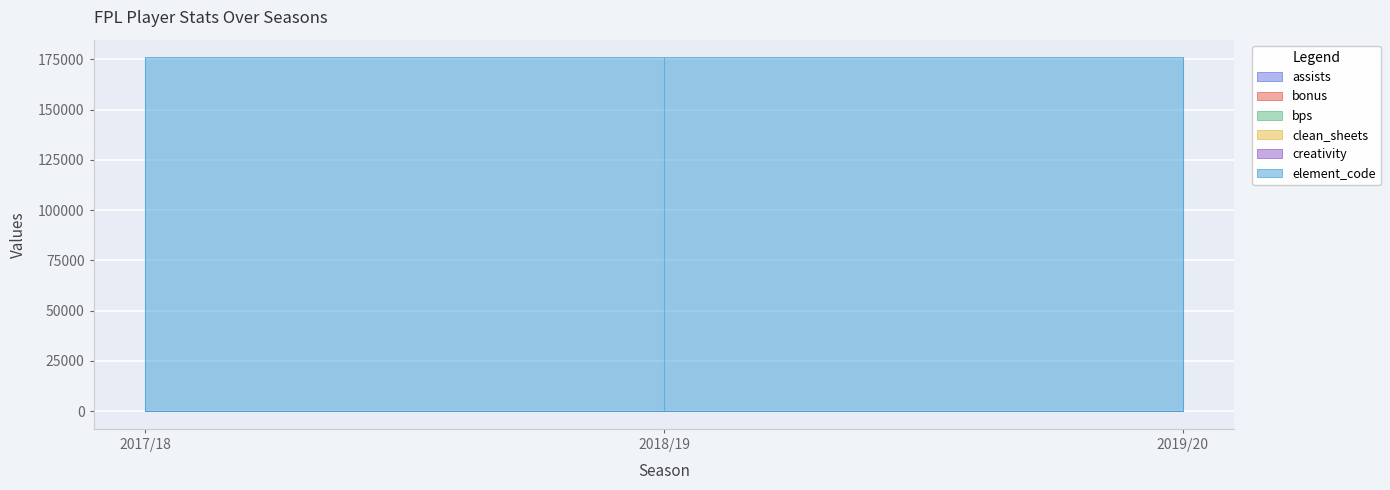

Reading right to left, list all the values displayed in this chart.

assists: 2019/20=0	2018/19=0	2017/18=0
bonus: 2019/20=0	2018/19=0	2017/18=0
bps: 2019/20=0	2018/19=0	2017/18=0
clean_sheets: 2019/20=0	2018/19=0	2017/18=0
creativity: 2019/20=0	2018/19=0	2017/18=0
element_code: 2019/20=175941	2018/19=175941	2017/18=175941